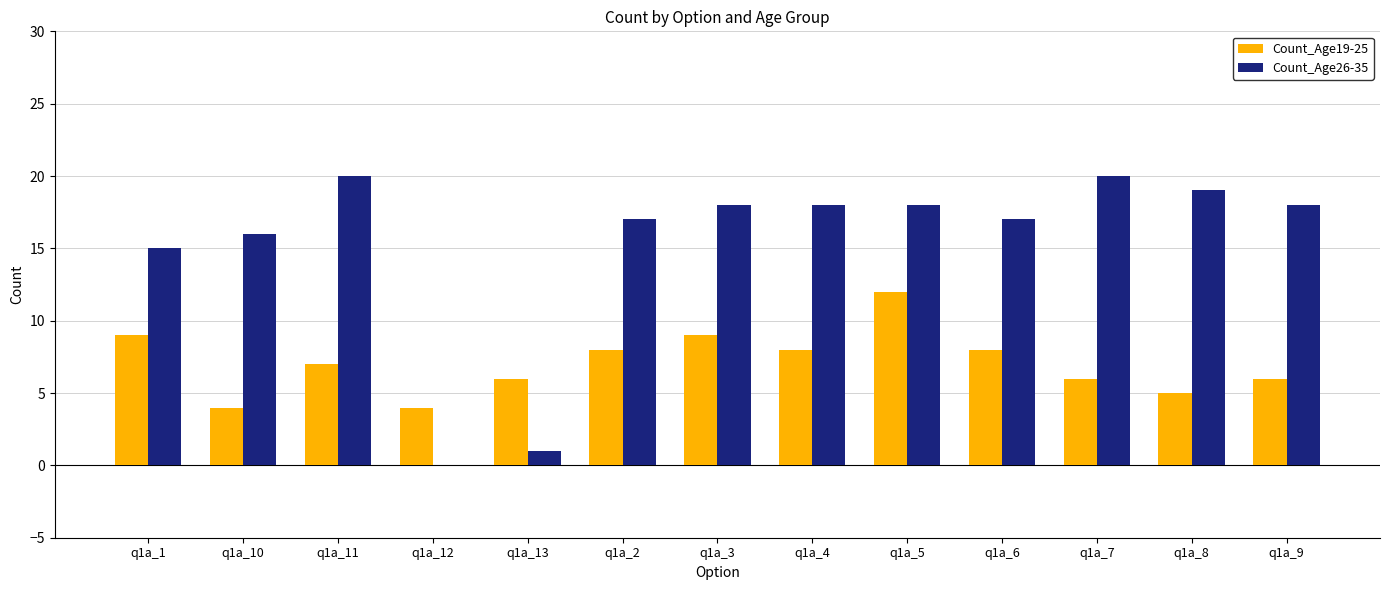

What is the maximum value shown in the chart?

20